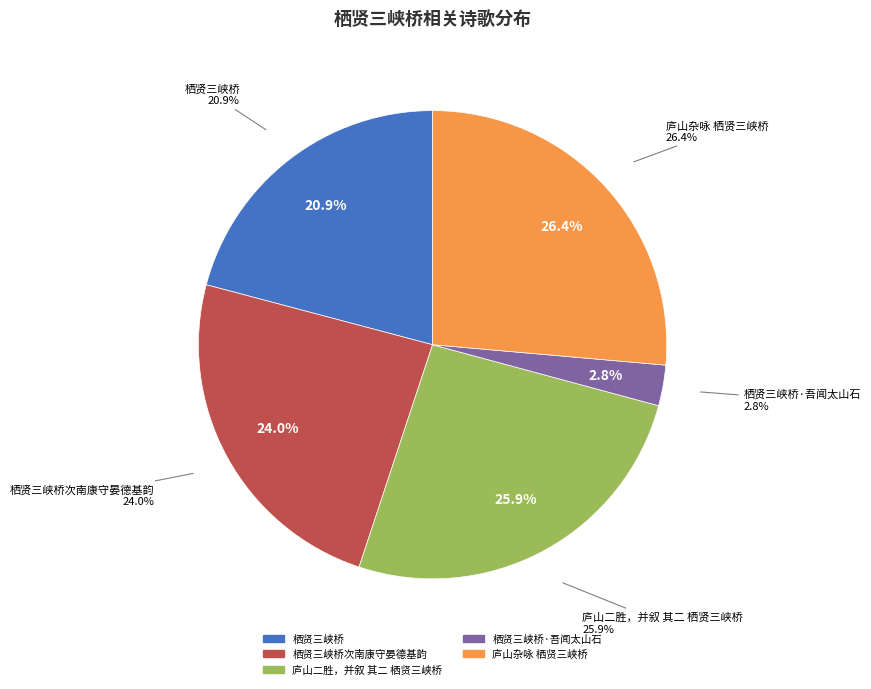

Between 栖贤三峡桥·吾闻太山石 and 栖贤三峡桥, which is larger?

栖贤三峡桥